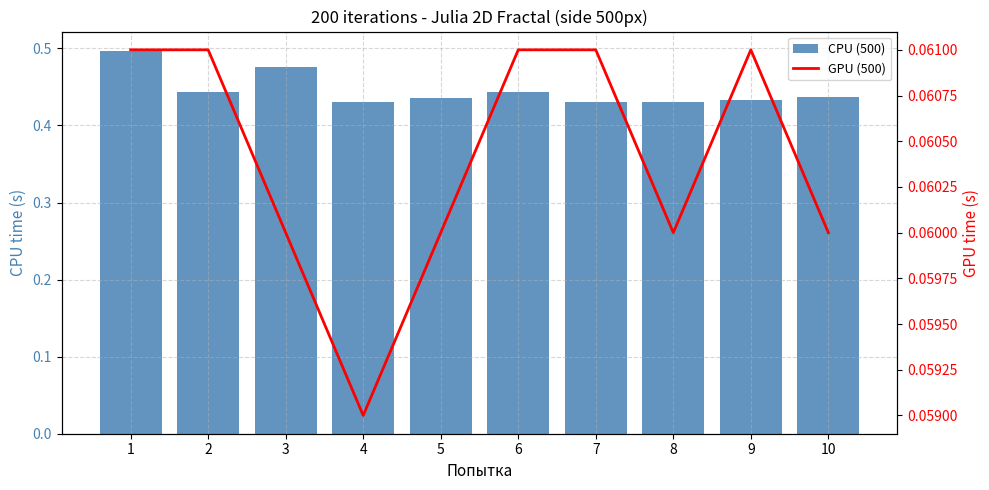

Does the chart contain any negative values?

No